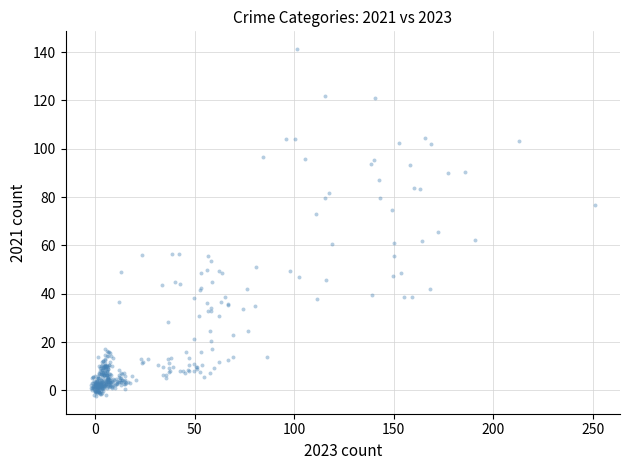

What is the range of X values (max minus min)?

253.2